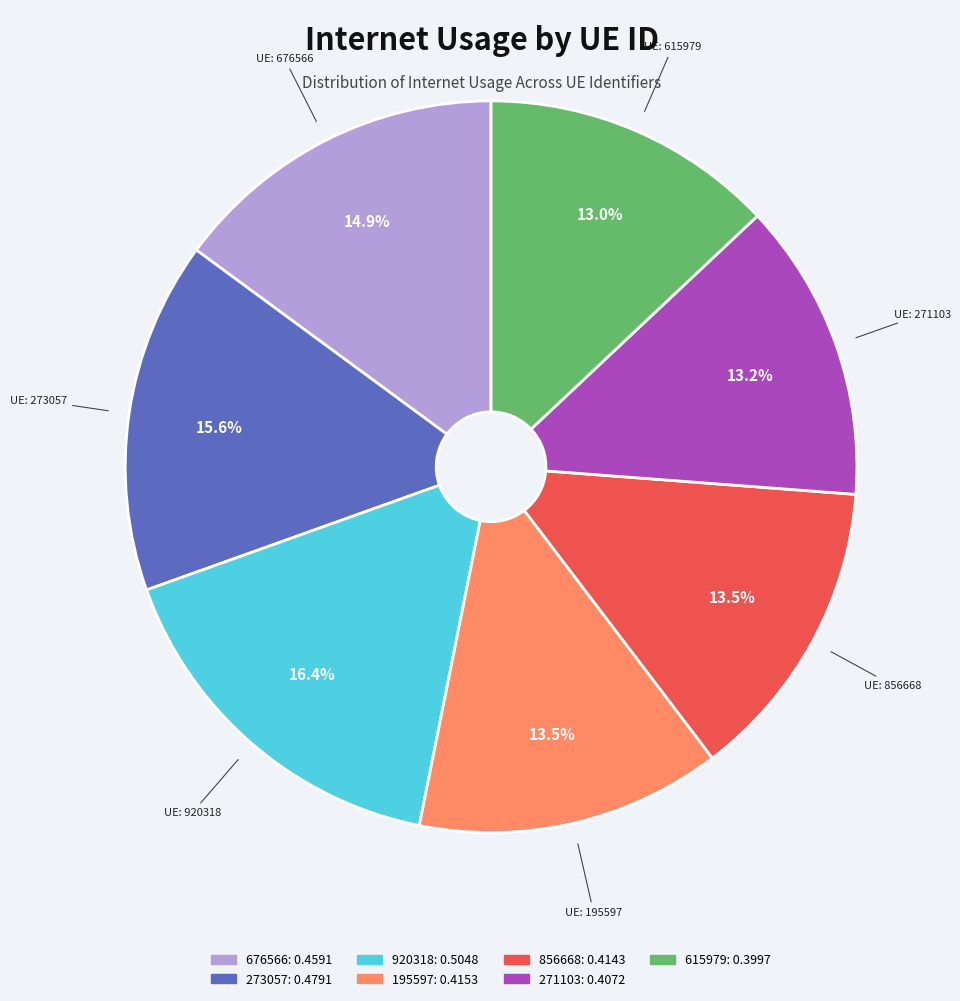

Count the number of slices in the pie.

7